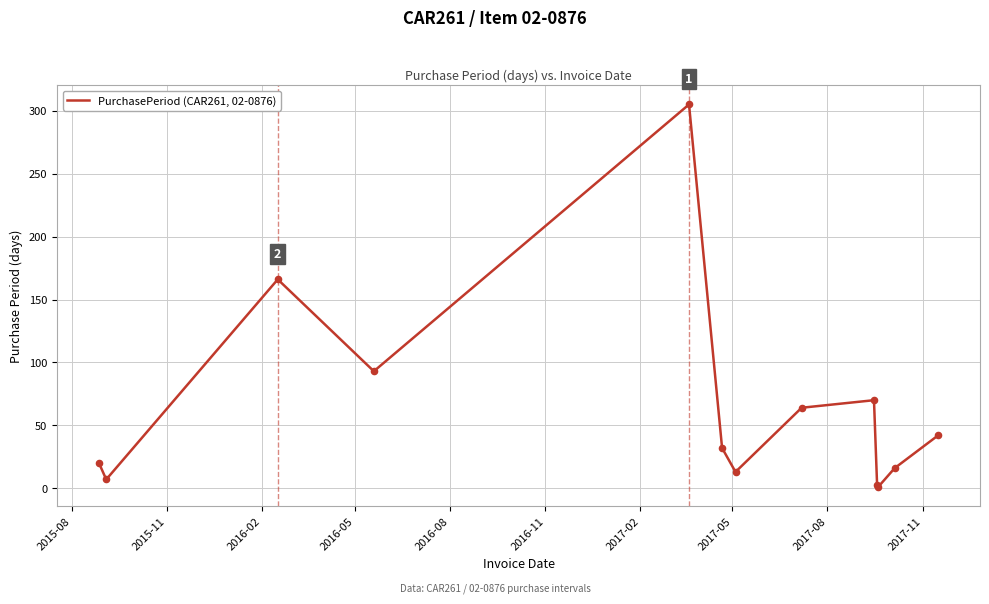

What is the maximum value shown in the chart?

305